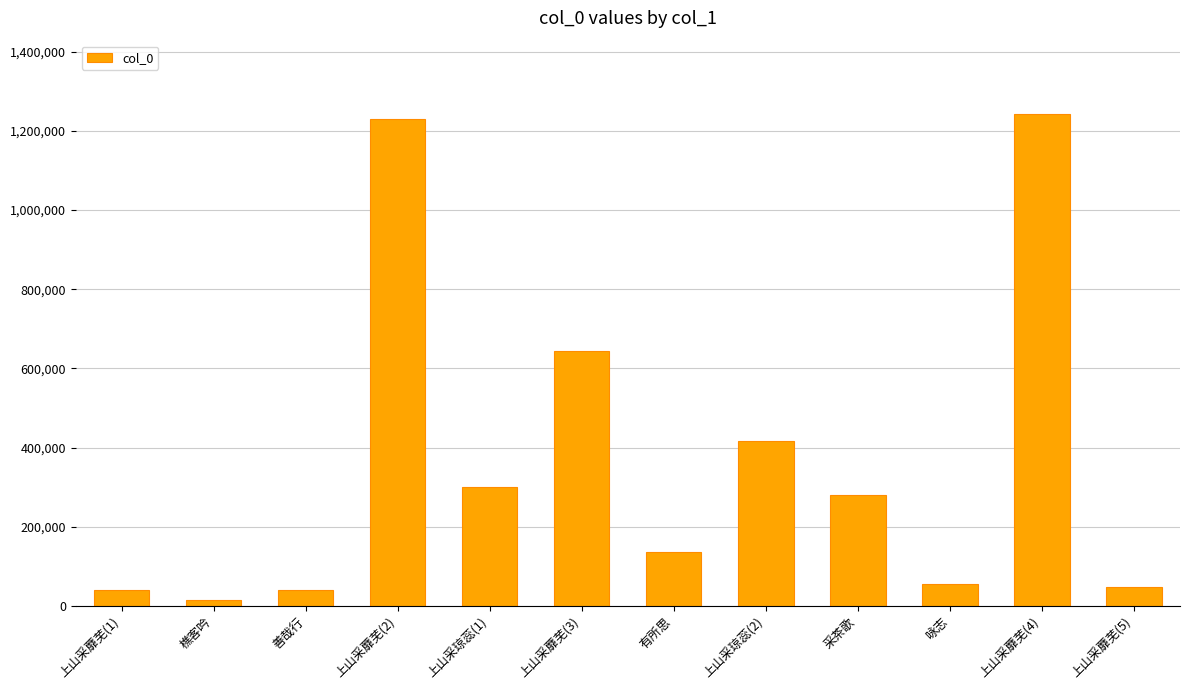

What value does the data have at 上山采蘼芜(2), to the nearest 50?

1229100